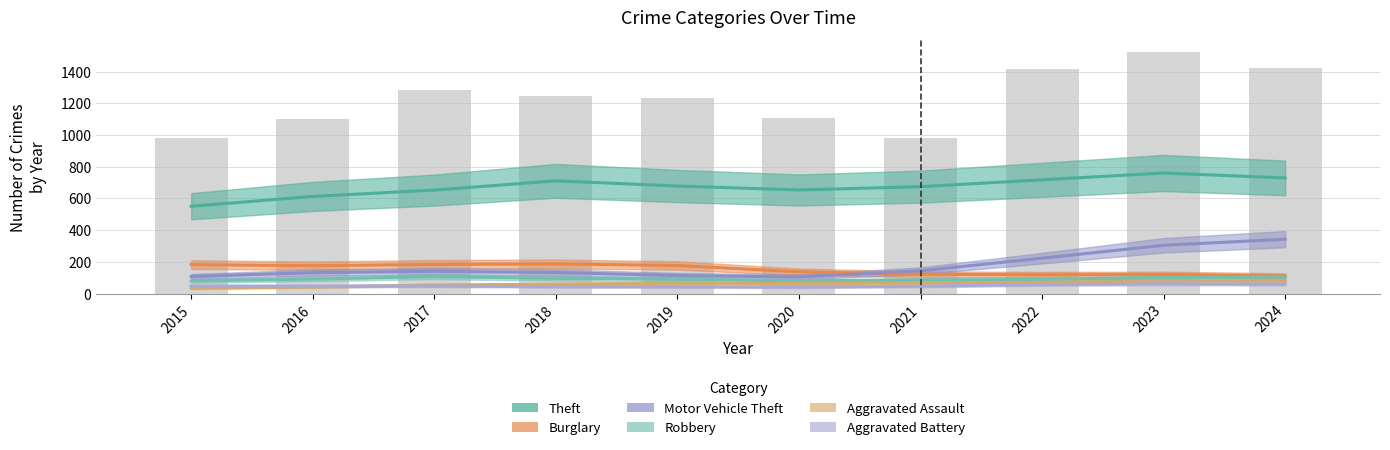

The value of Burglary at 2024 is 100. True or false?

True